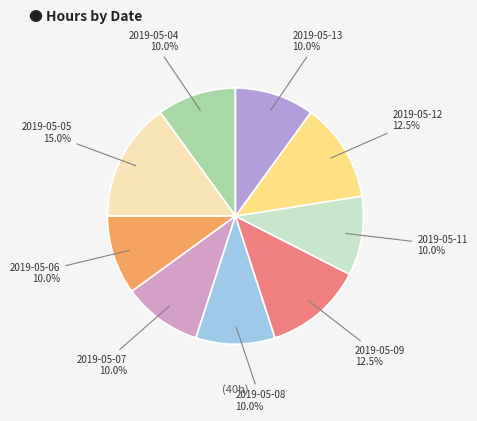

Count the number of slices in the pie.

9